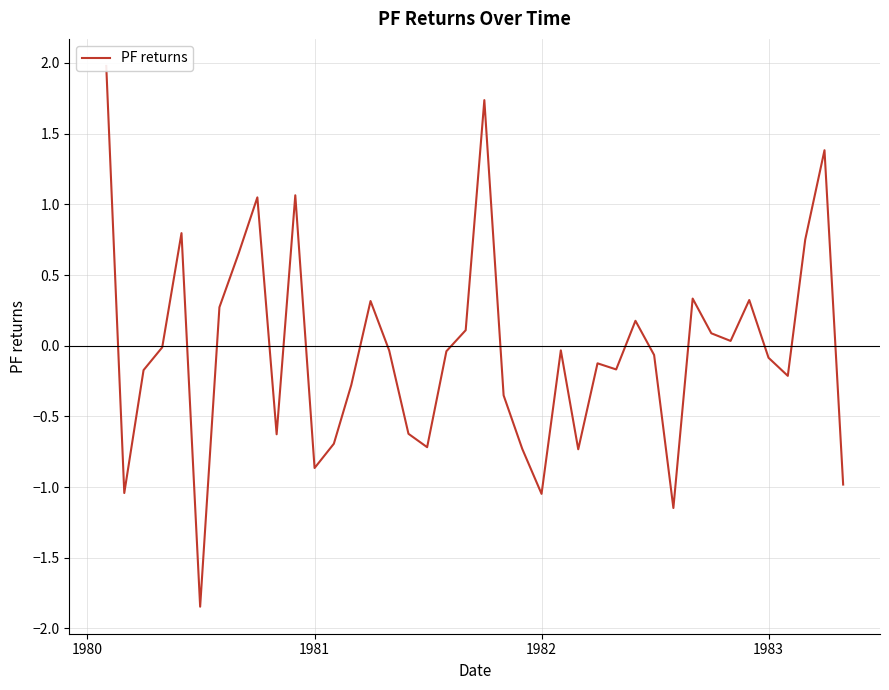

How many values exceed 0?

16